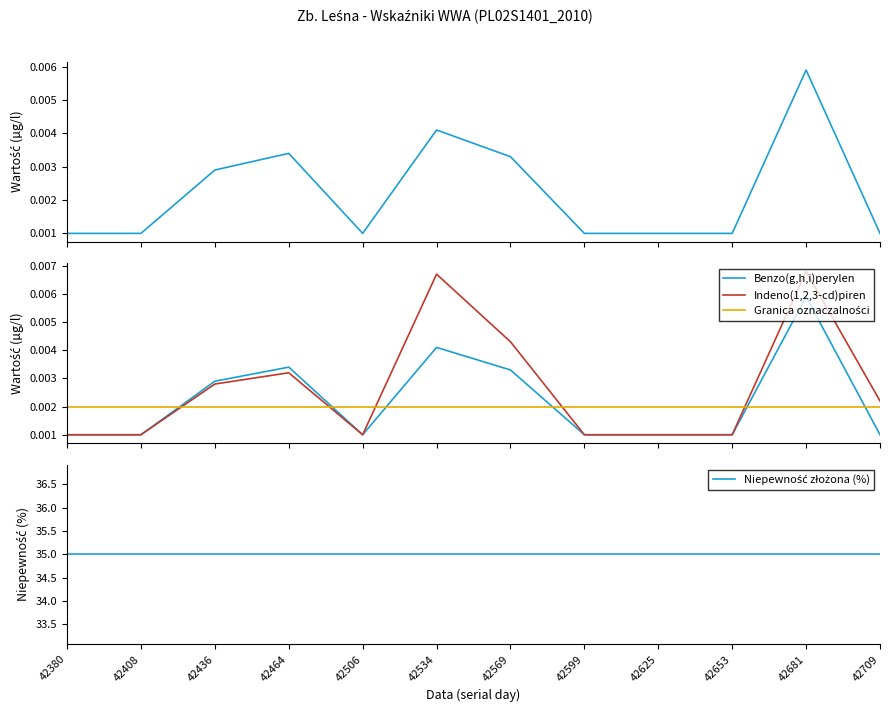

In Indeno(1,2,3-cd)piren, how many points are lower than both neighbors (excluding endpoints)?

1